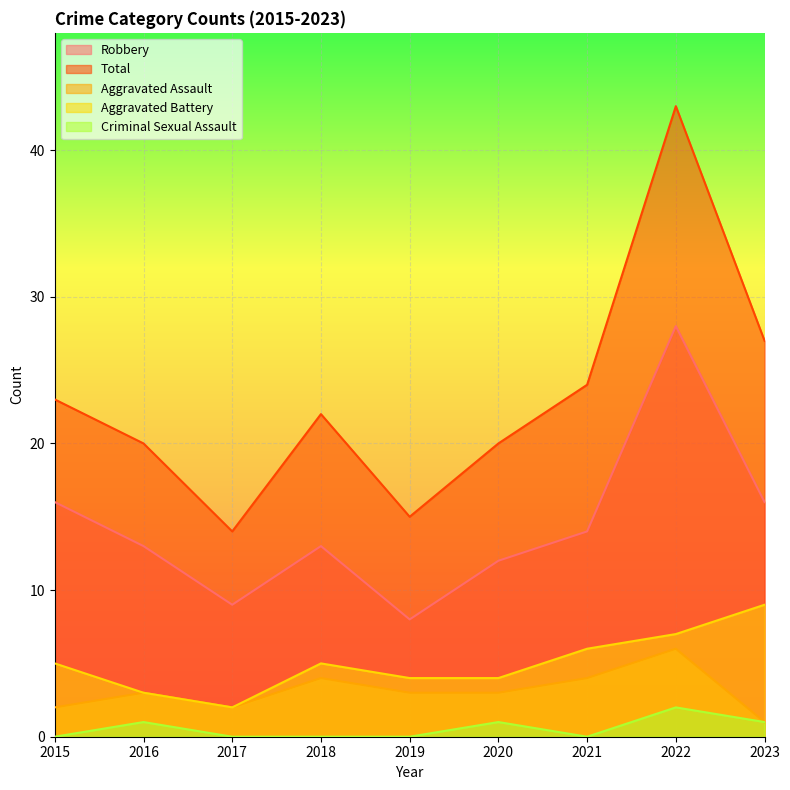

How many lines are shown in the chart?

5